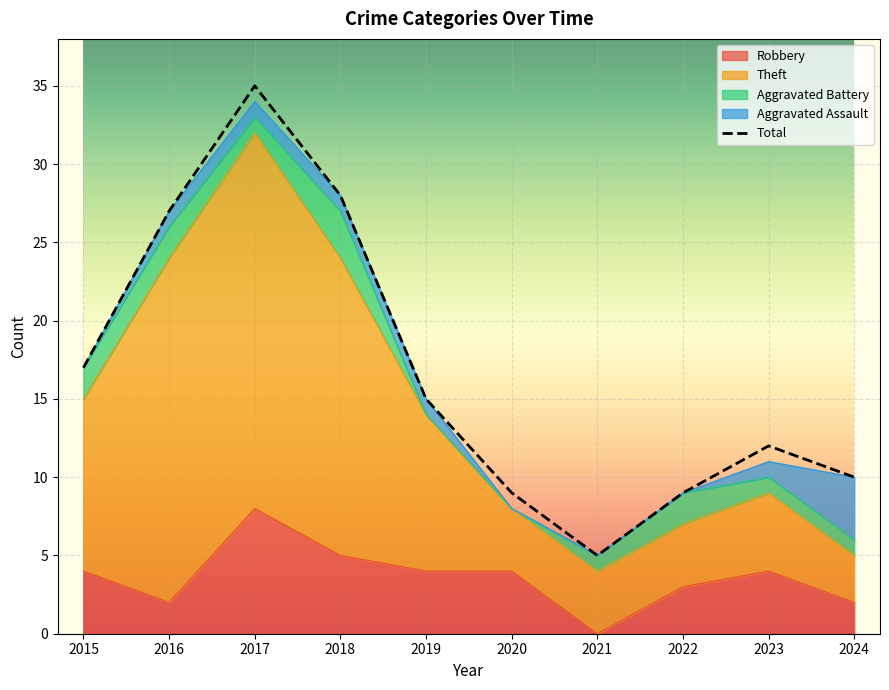

Which has a higher value, 2022 or 2016?

2022